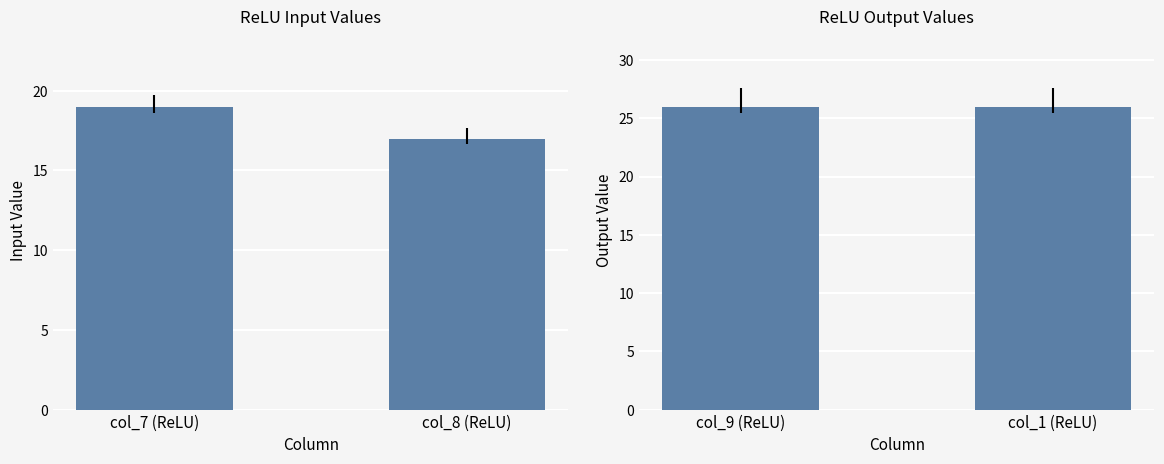

Reading right to left, list all the values displayed in this chart.

Input Values: 17	19
Output Values: 26	26